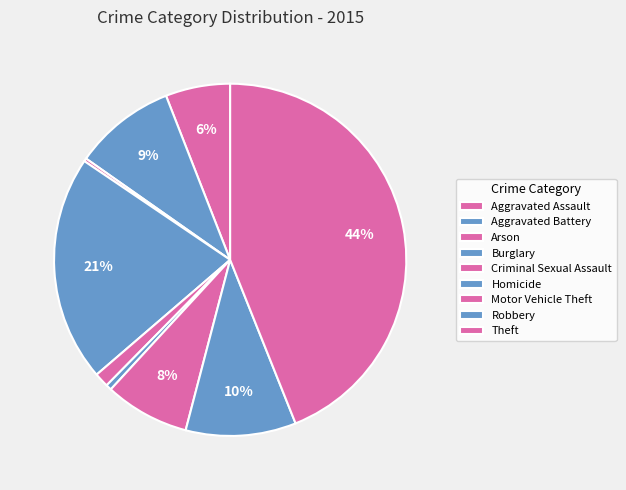

Does Theft account for over 50% of the chart?

No